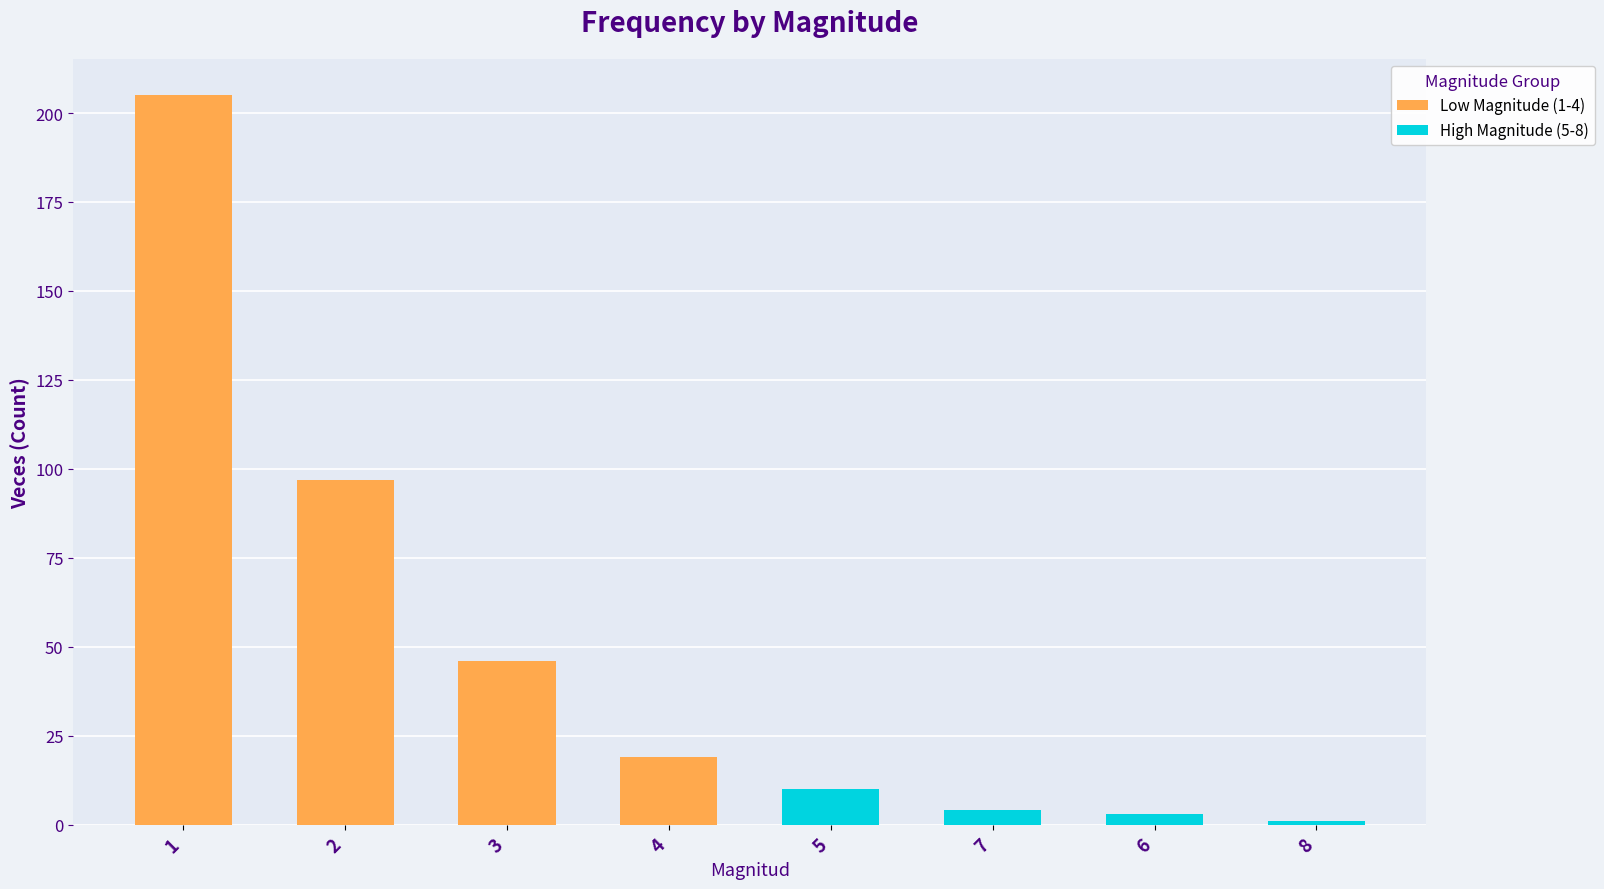

Is it true that the value at 1 is 205?

True